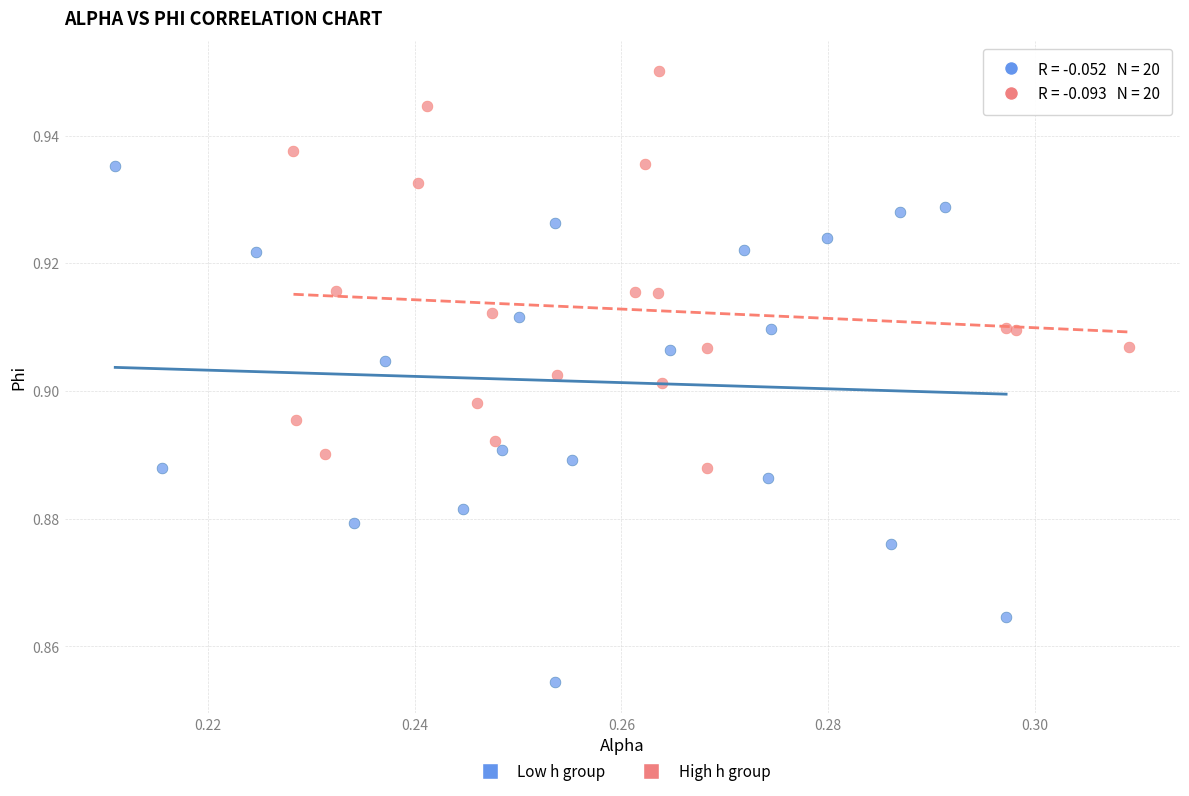

Which series has the largest Y range (max minus min)?

Low h group